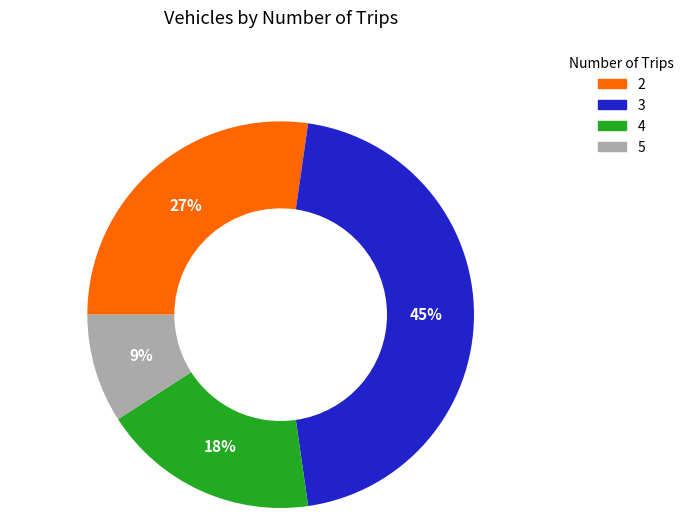

Does 3 represent more than half of the total?

No